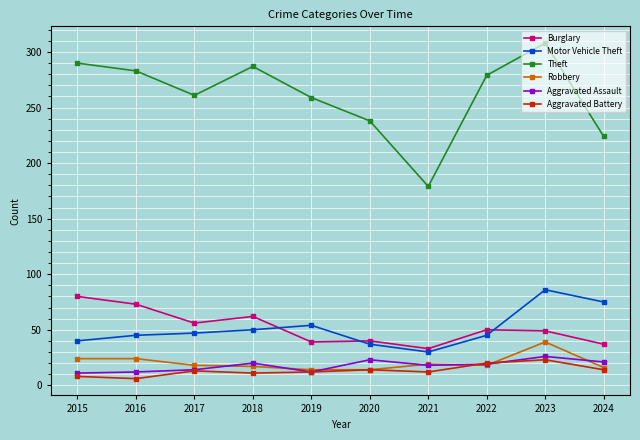

Which series has the largest range (max minus min)?

Theft